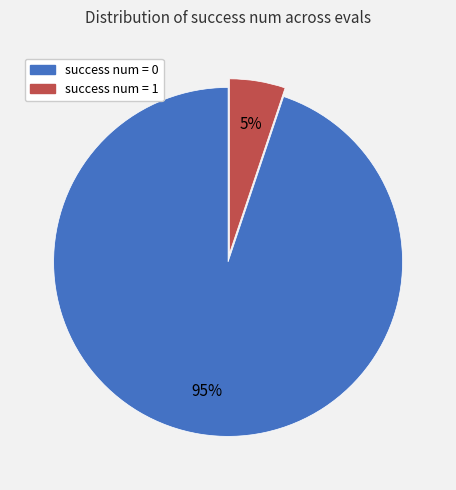

Which has a higher value, success num = 0 or success num = 1?

success num = 0